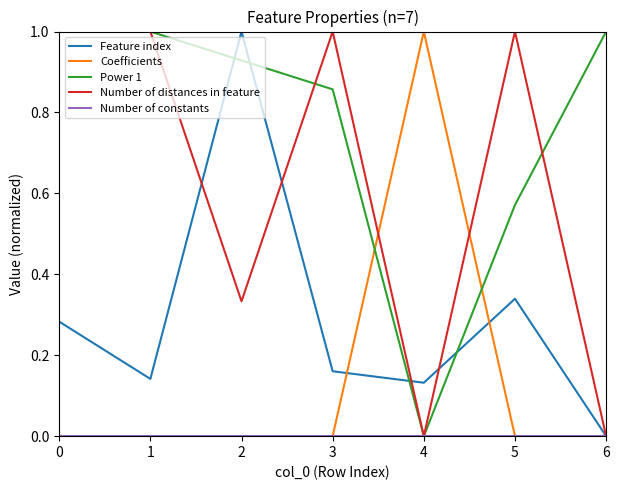

Between which two adjacent categories do Feature index and Power 1 first intersect?

1 and 2